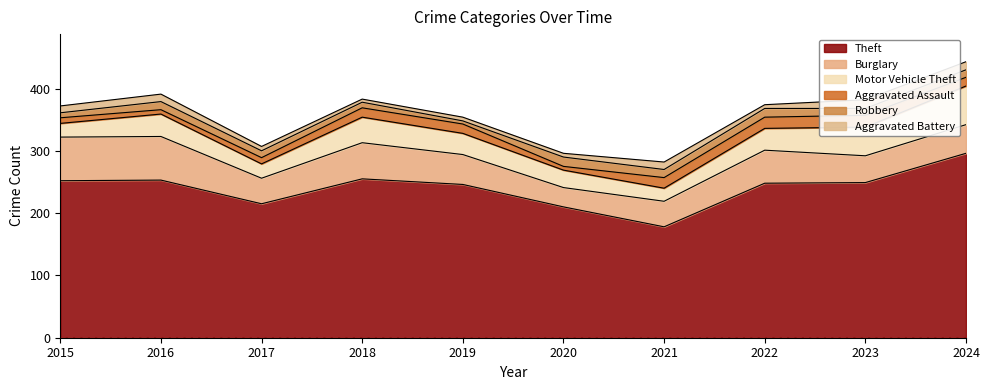

What are all the series names shown in the legend?

Theft, Burglary, Motor Vehicle Theft, Aggravated Assault, Robbery, Aggravated Battery